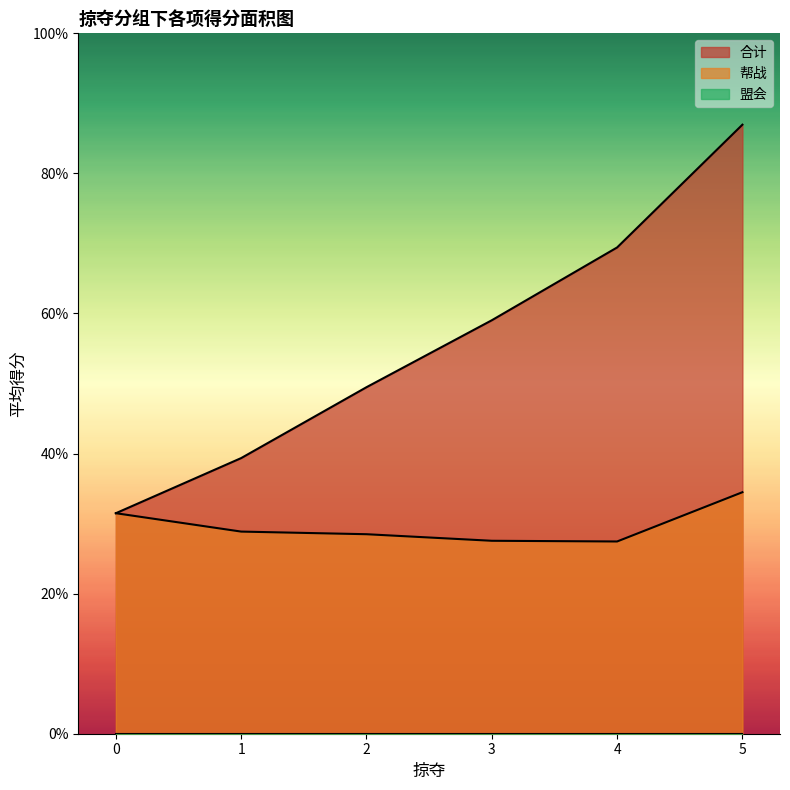

Is the value of 盟会 at 4 greater than the value of 帮战 at 0?

No